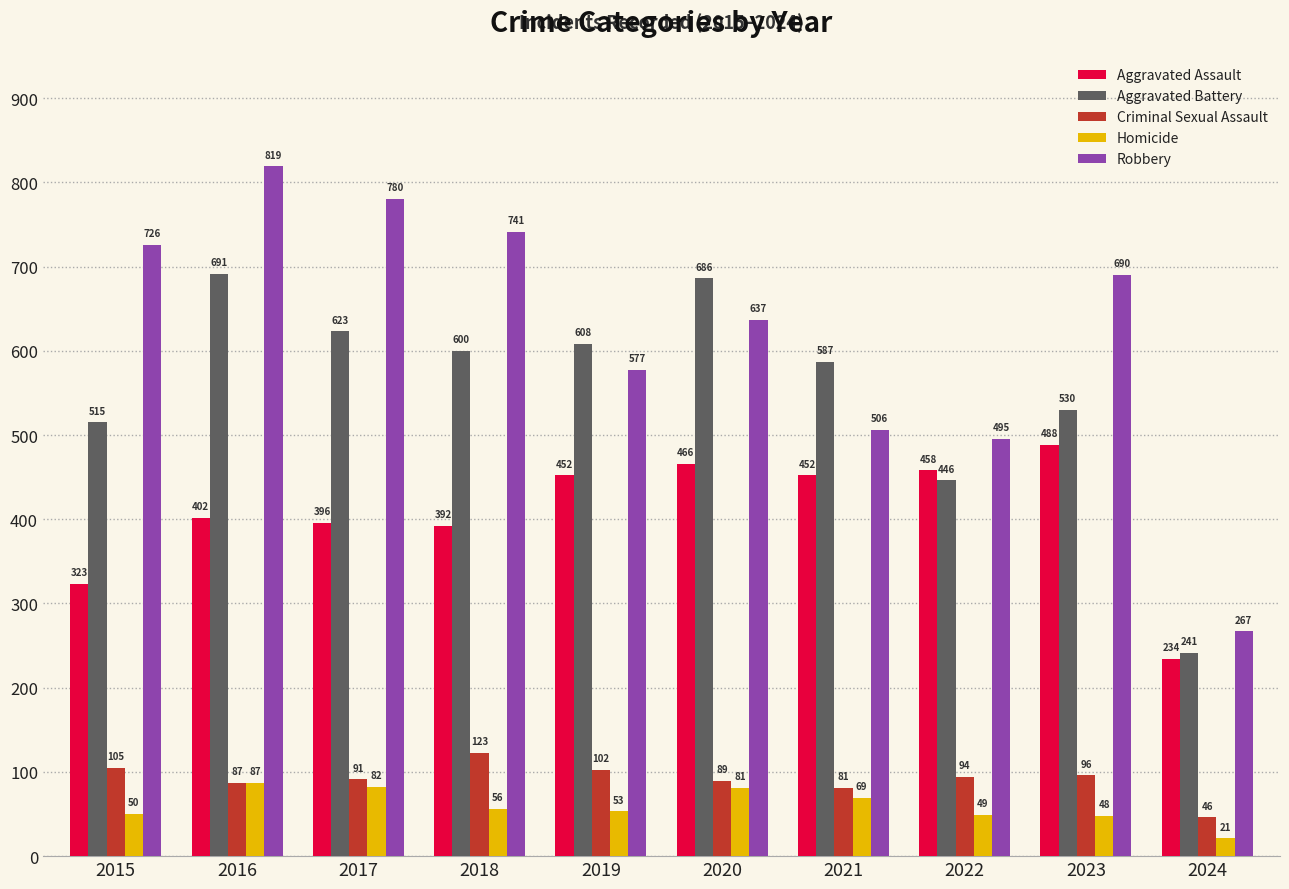

The value of Homicide at 2016 is 26. True or false?

False